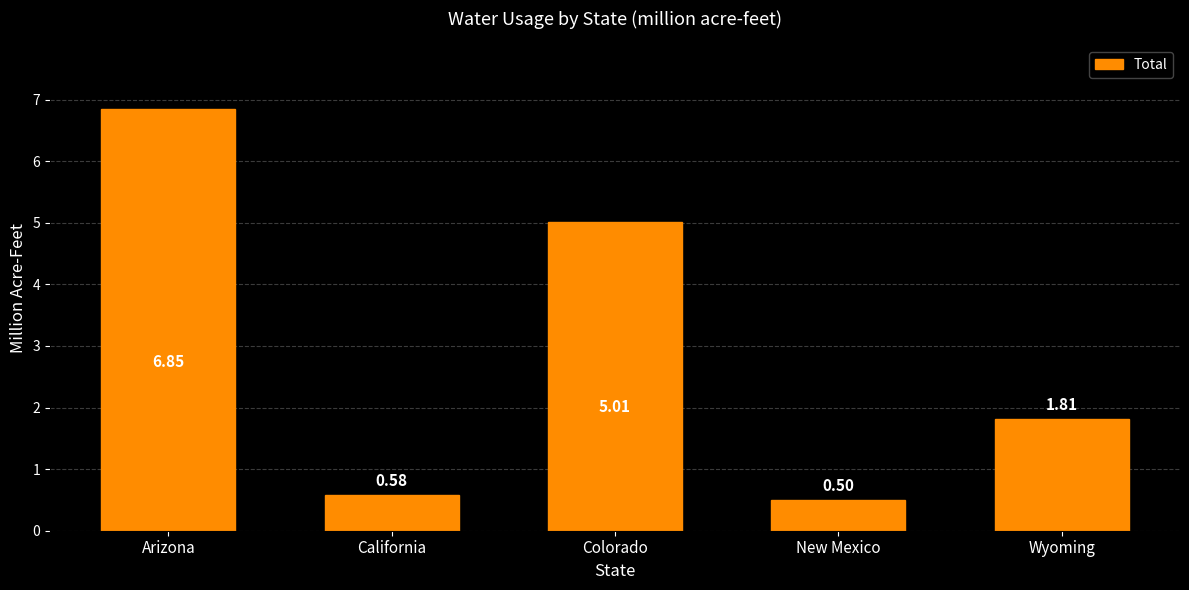

What is the smallest value displayed?

0.5